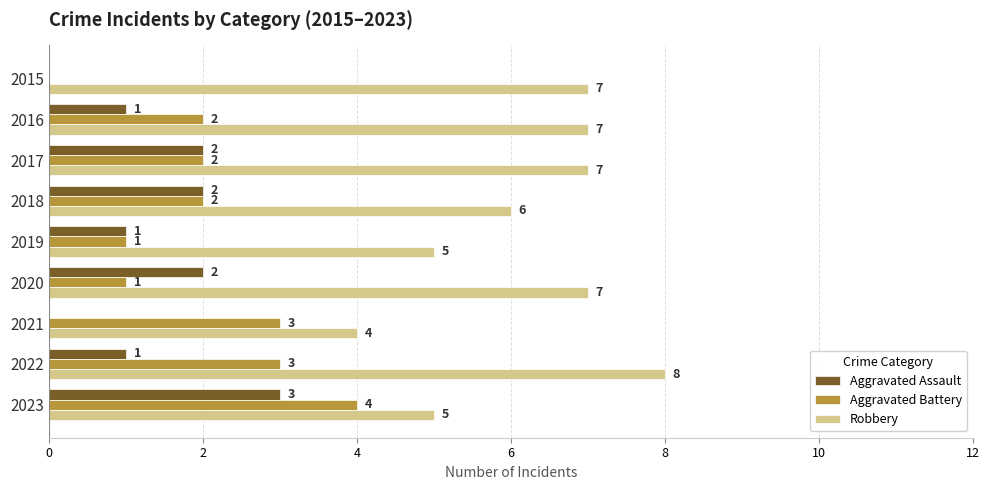

What is the sum of all Robbery values?

56